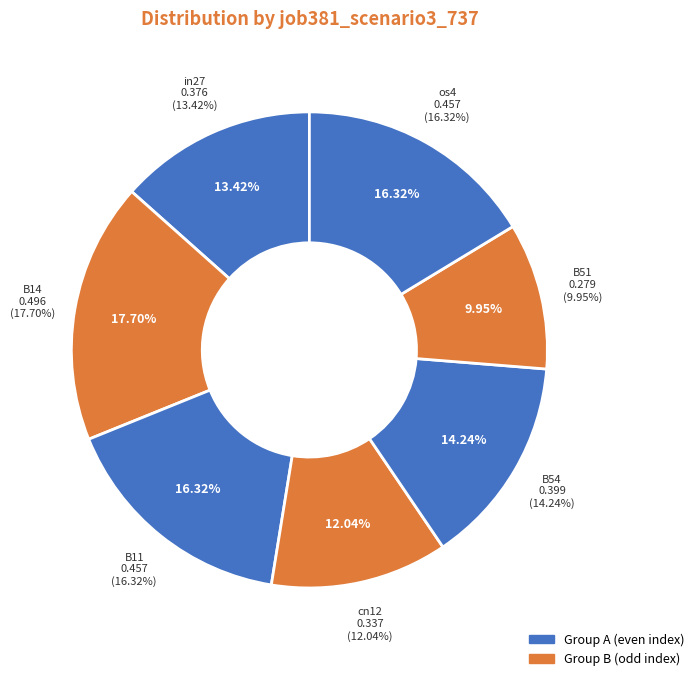

Count the number of slices in the pie.

7